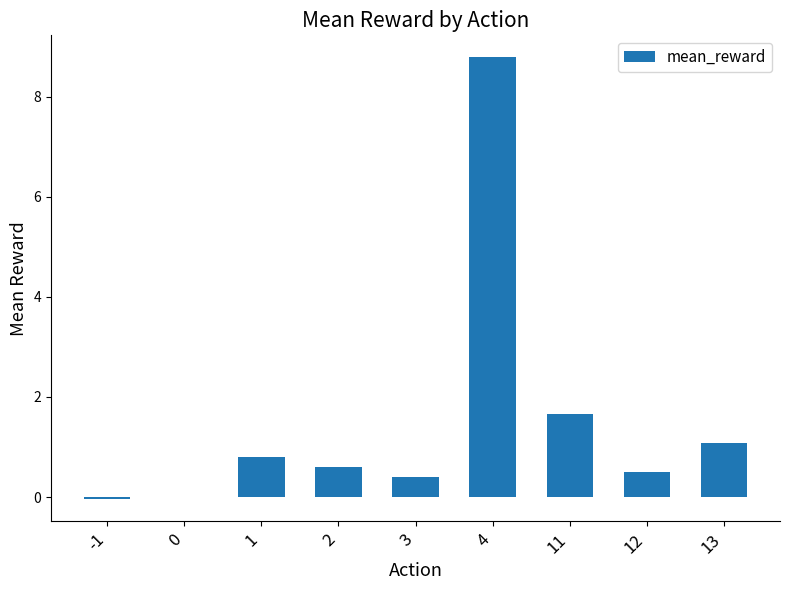

Between 13 and 11, which is larger?

11